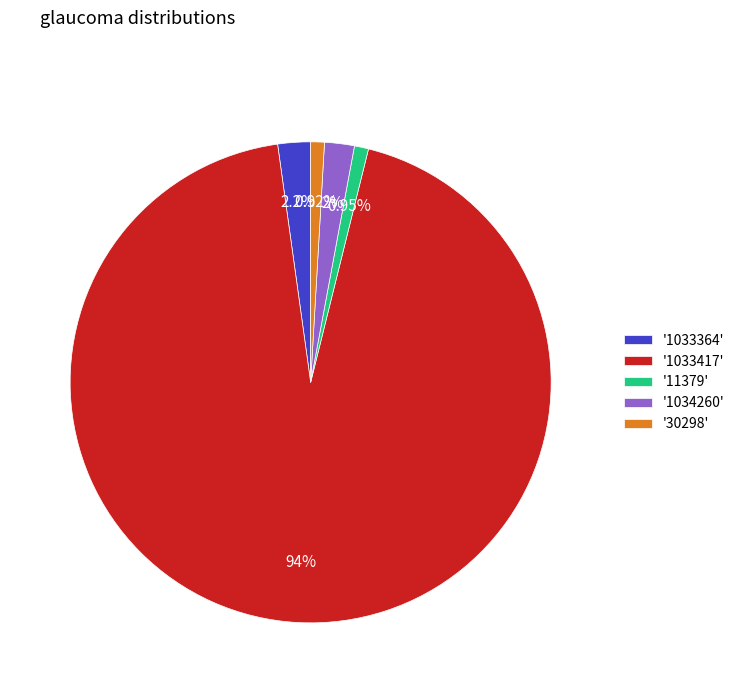

Which slice is the largest?

'1033417'